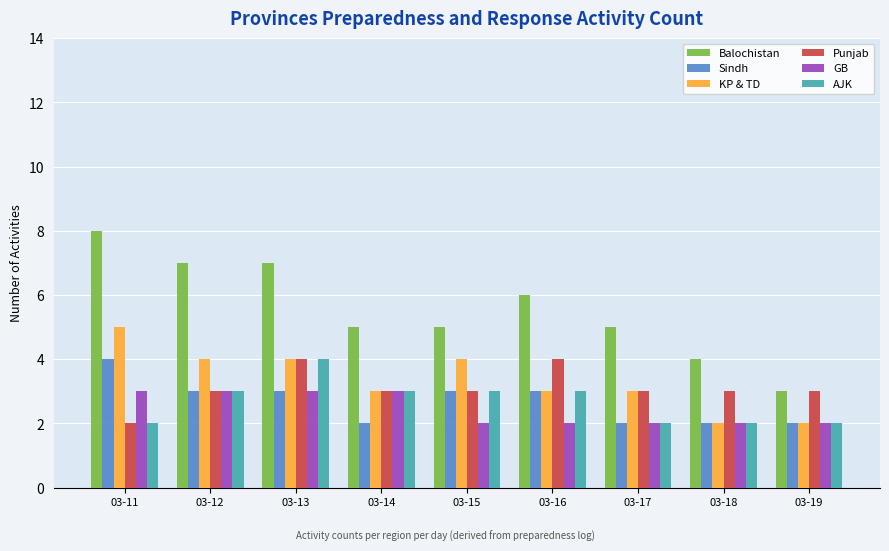

Between 03-11 and 03-17, which series saw the biggest shift?

Balochistan